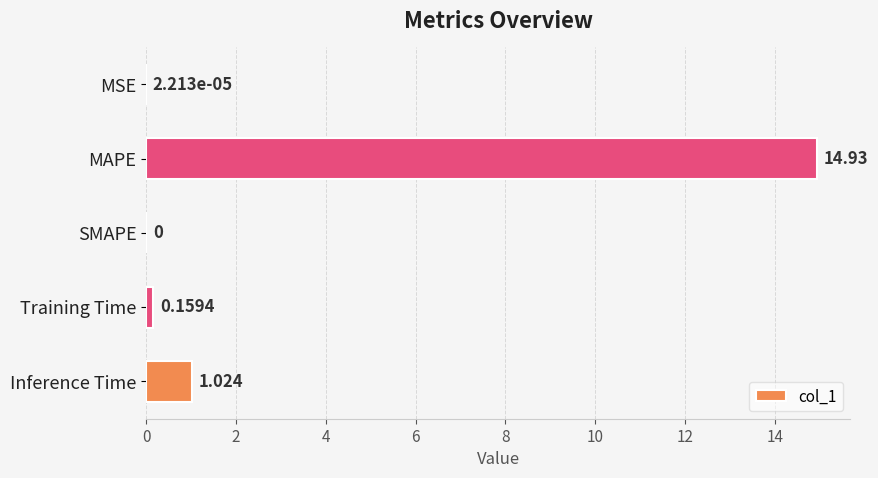

Which label corresponds to the largest value in the chart?

MAPE